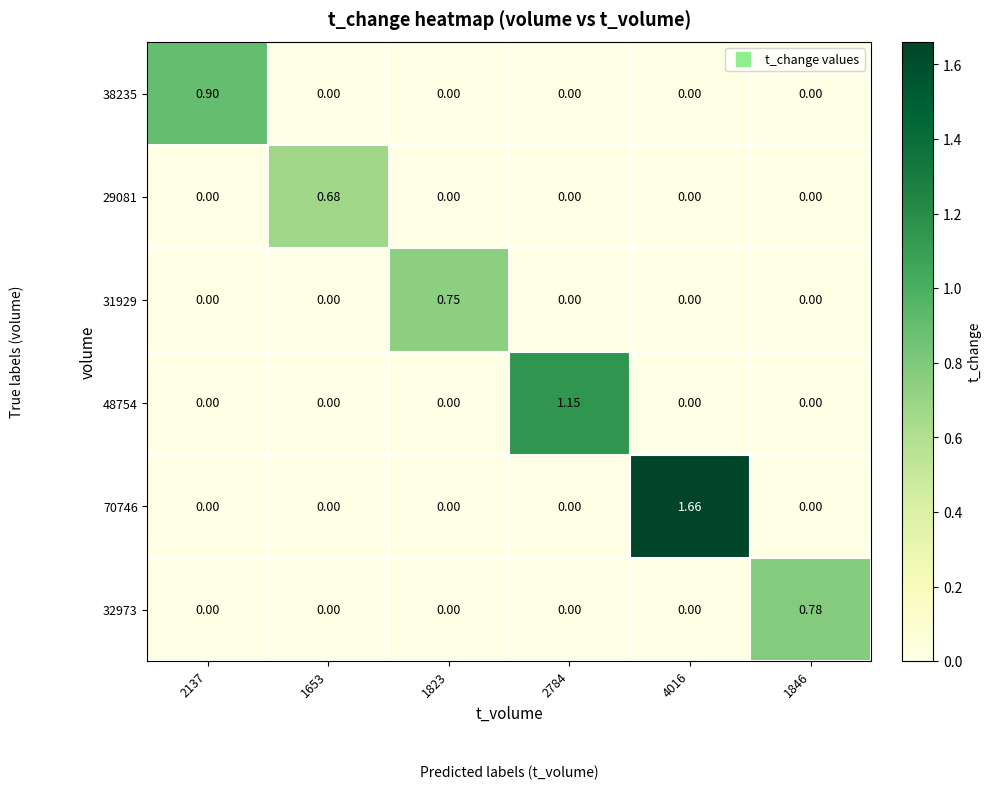

Is the value of 29081 at 1653 greater than the value of 48754 at 2137?

Yes